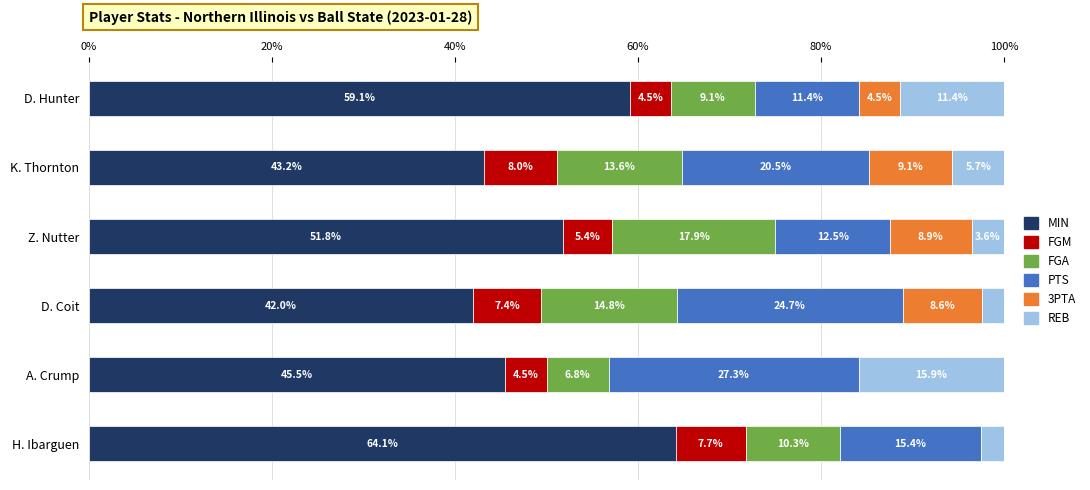

Is it true that MIN equals 103.1 at D. Hunter?

False